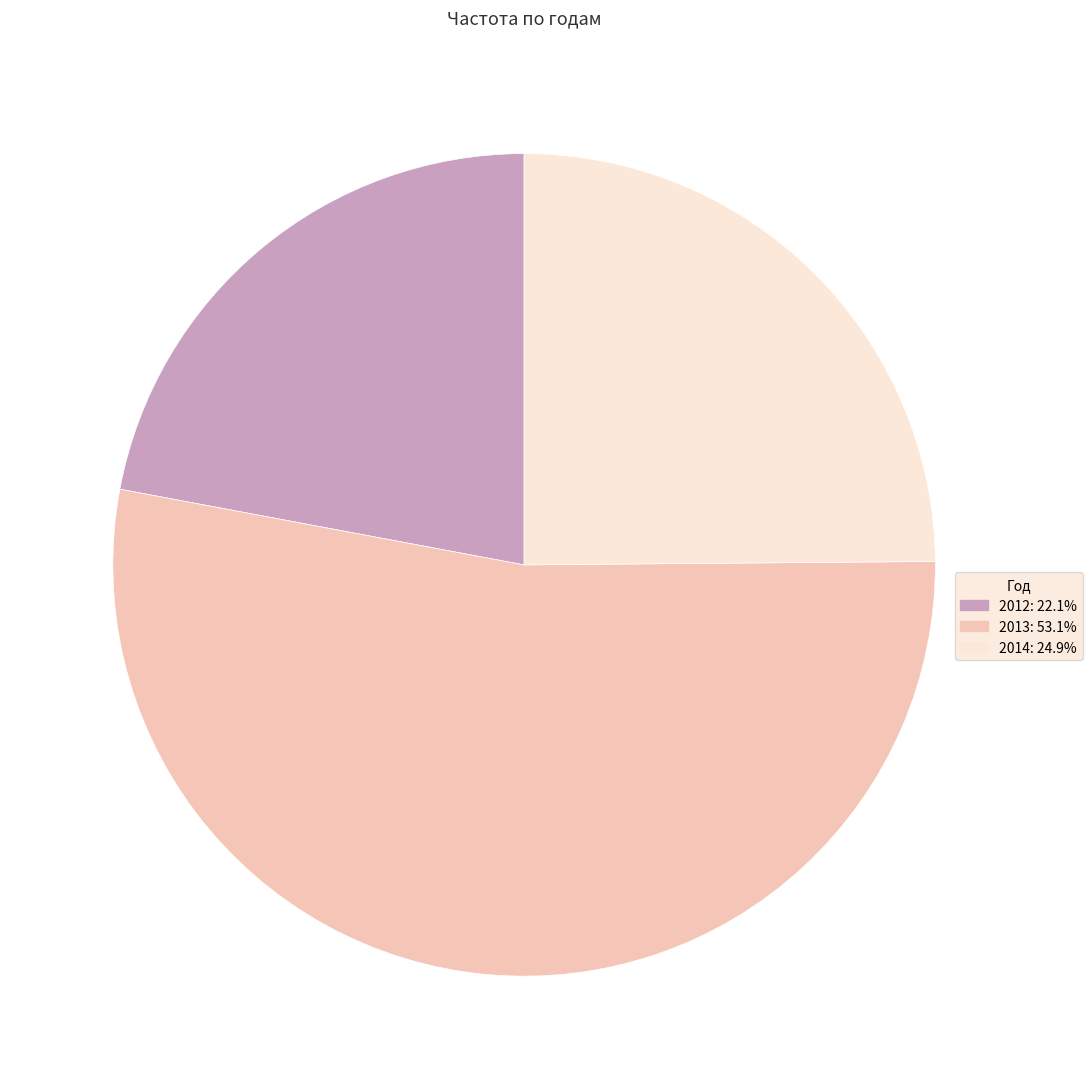

Is there a majority slice in this chart?

Yes